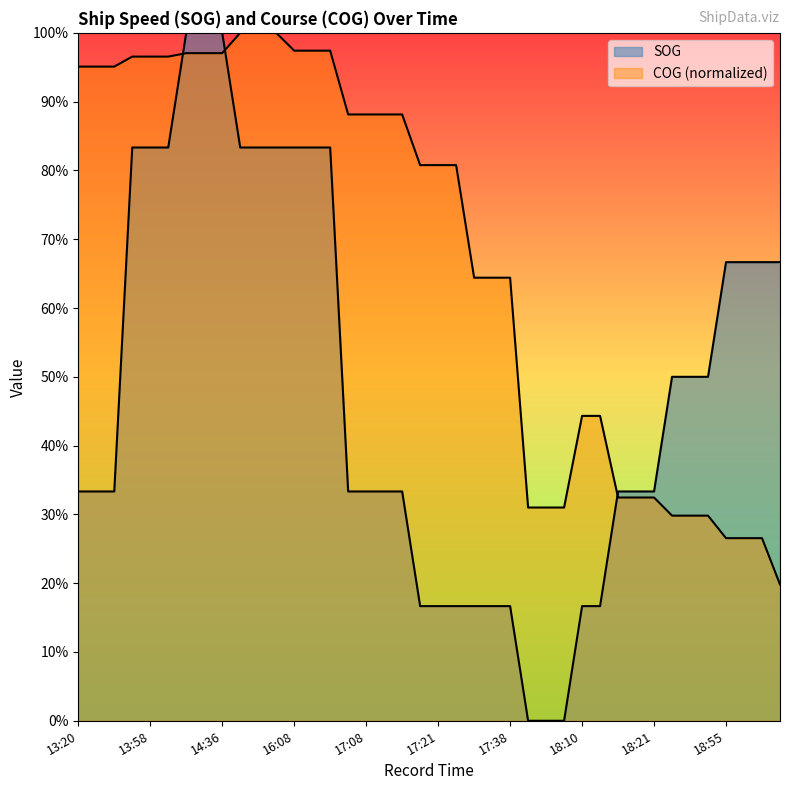

The COG series shows 0.1 at 18:40. True or false?

False